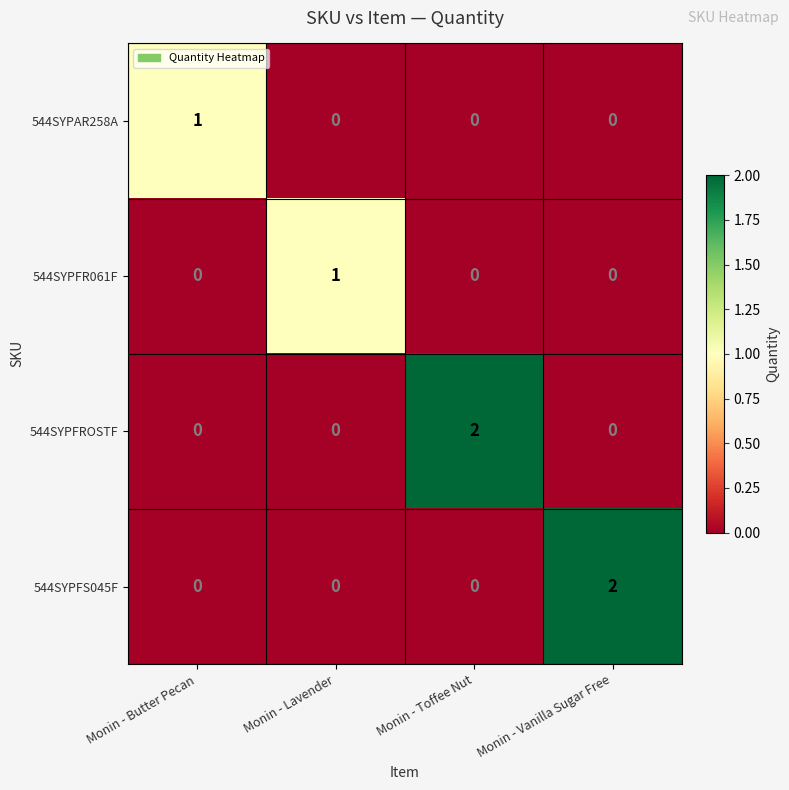

Between Monin - Lavender and Monin - Vanilla Sugar Free, which series saw the biggest shift?

544SYPFS045F